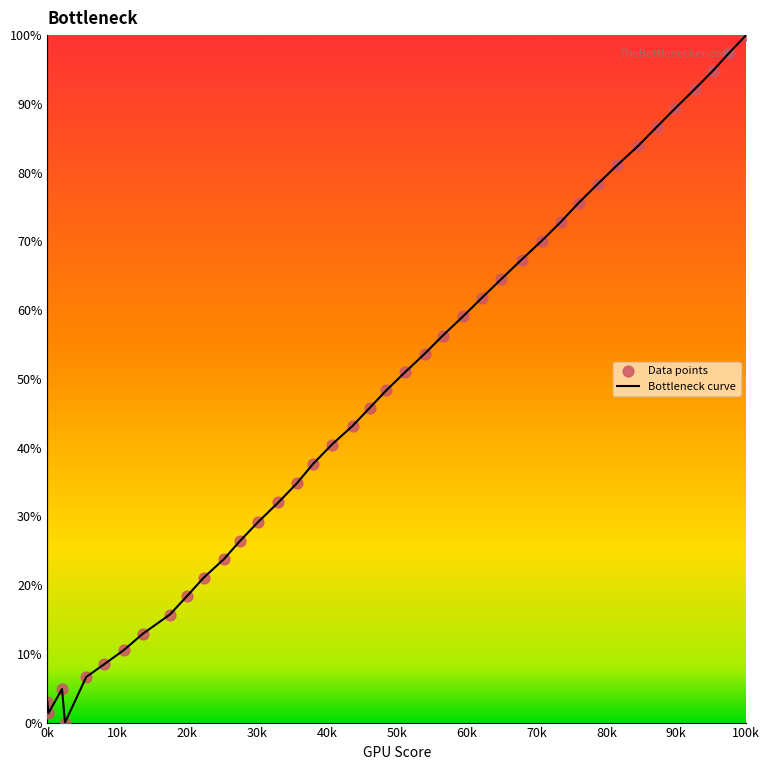

What is the maximum value shown in the chart?

100.0